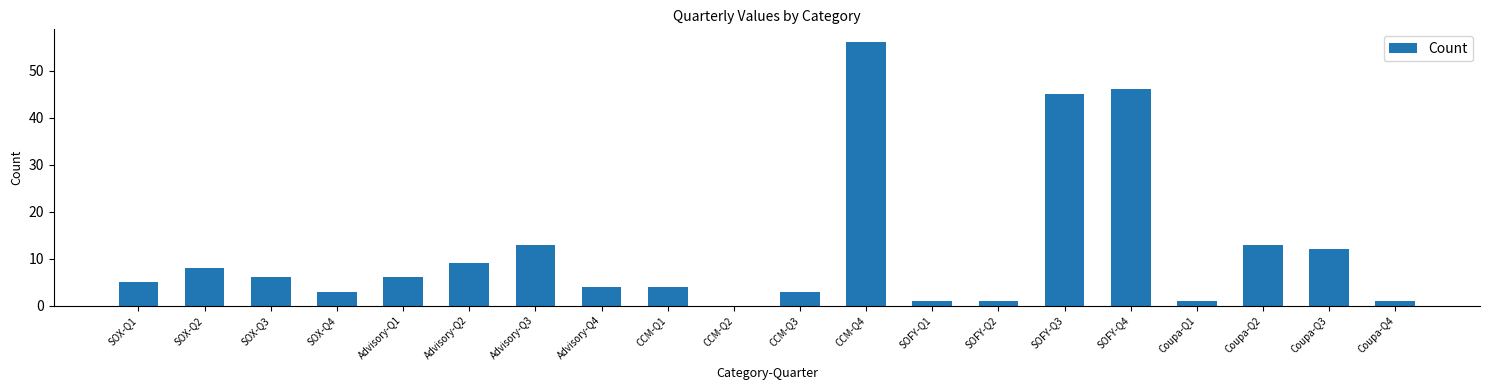

Reading right to left, transcribe all the data shown in this chart.

Coupa-Q4=1	Coupa-Q3=12	Coupa-Q2=13	Coupa-Q1=1	SOFY-Q4=46	SOFY-Q3=45	SOFY-Q2=1	SOFY-Q1=1	CCM-Q4=56	CCM-Q3=3	CCM-Q2=0	CCM-Q1=4	Advisory-Q4=4	Advisory-Q3=13	Advisory-Q2=9	Advisory-Q1=6	SOX-Q4=3	SOX-Q3=6	SOX-Q2=8	SOX-Q1=5